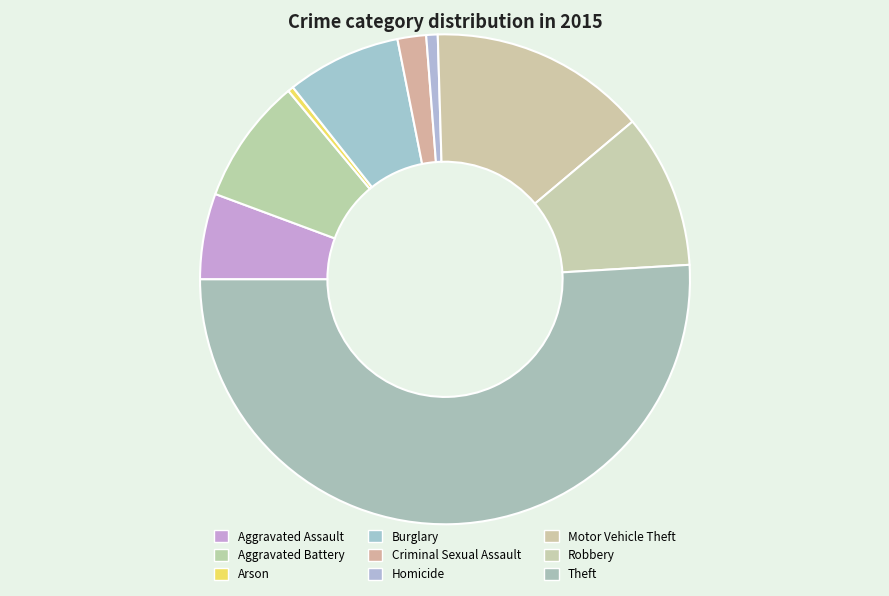

Approximately how many times larger is the value at Burglary compared to Arson?

20.0